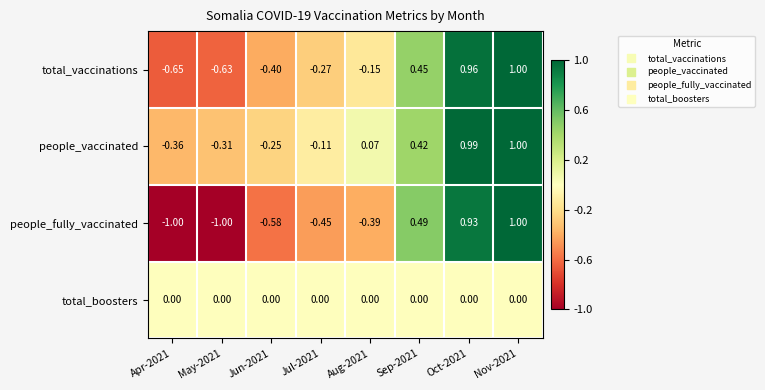

Between Jul-2021 and Aug-2021, which series saw the biggest shift?

people_vaccinated